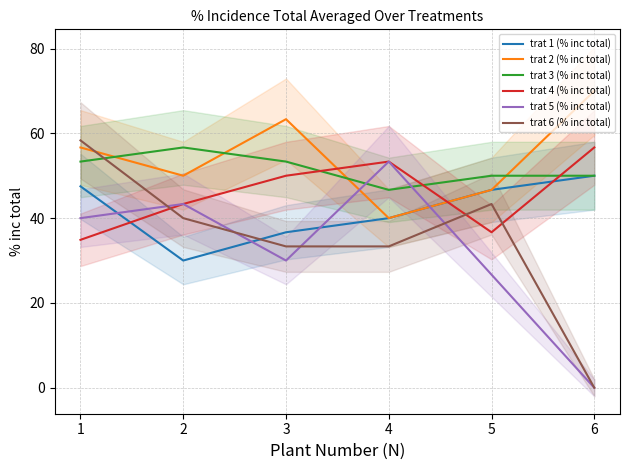

Reading left to right, list all the values displayed in this chart.

trat 1 (% inc total): 47.5	30.0	36.7	40.0	46.7	50.0
trat 2 (% inc total): 56.7	50.0	63.3	40.0	46.7	70.0
trat 3 (% inc total): 53.3	56.7	53.3	46.7	50.0	50.0
trat 4 (% inc total): 34.9	43.3	50.0	53.3	36.7	56.7
trat 5 (% inc total): 40.0	43.3	30.0	53.3	26.7	0.0
trat 6 (% inc total): 58.3	40.0	33.3	33.3	43.3	0.0